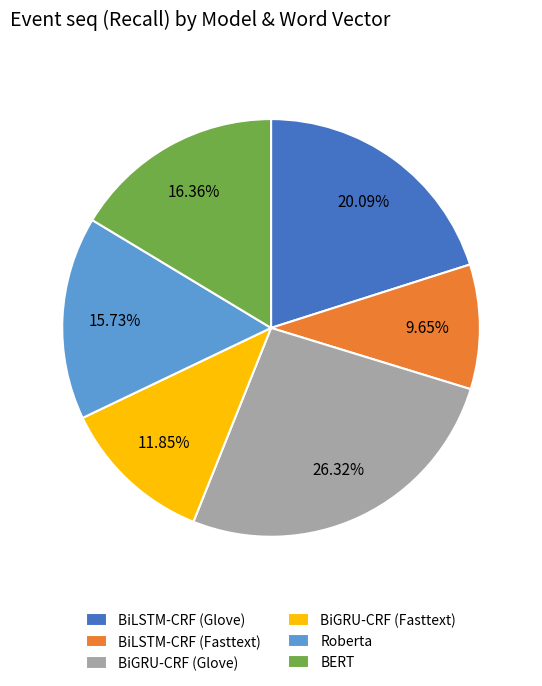

To the nearest percent, what is the difference between the largest and smallest slice percentages?

17%